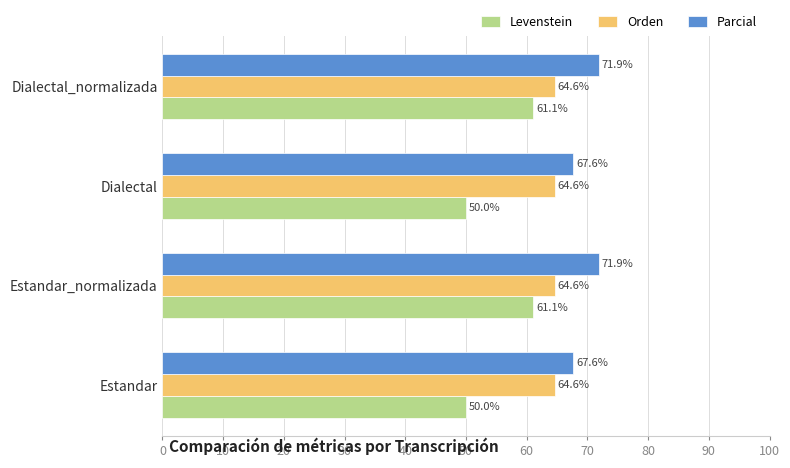

Which series has the largest range (max minus min)?

Levenstein